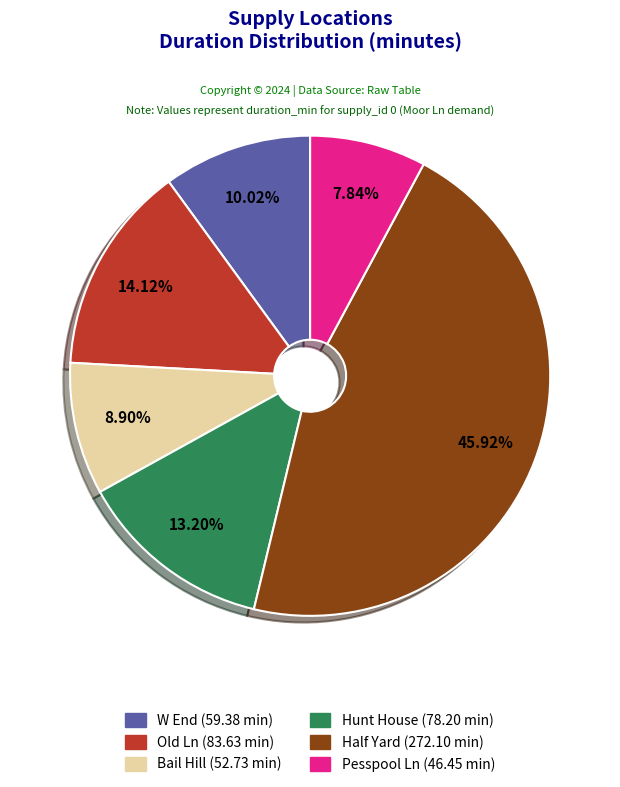

To the nearest percent, what portion does Old Ln represent?

14%